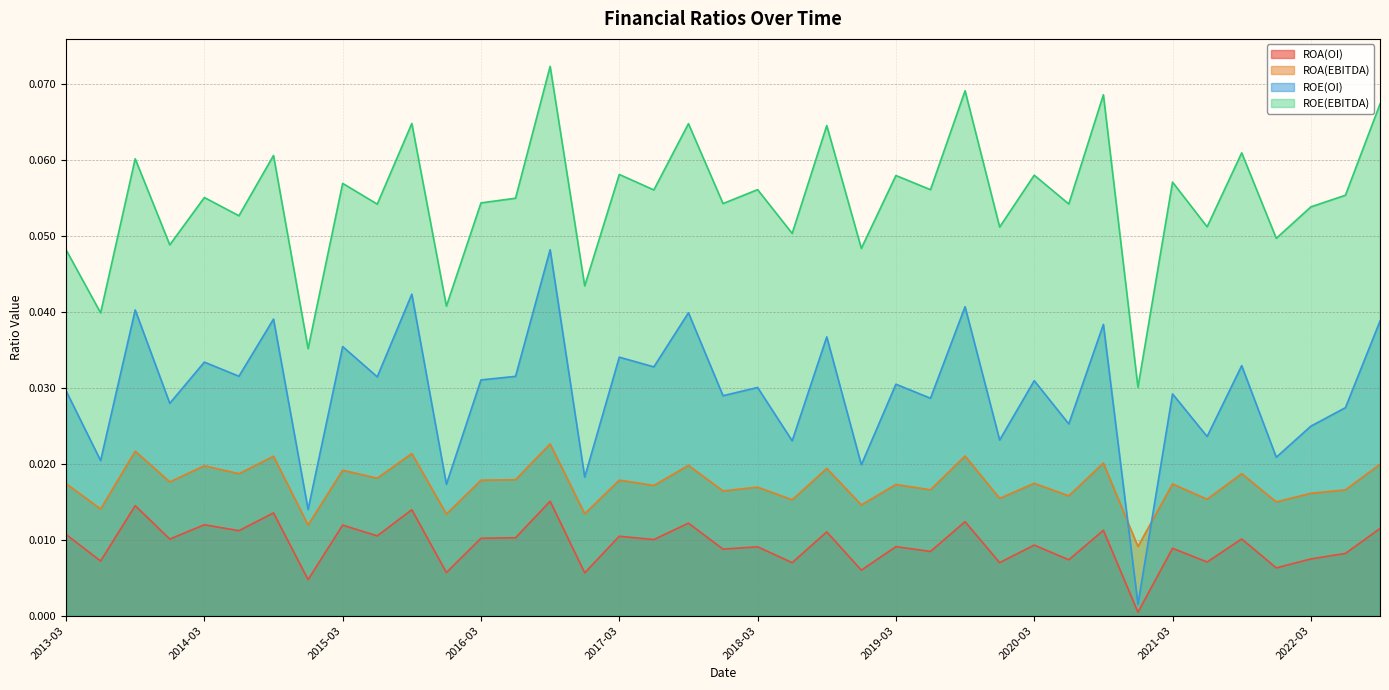

Does the chart display data point markers on the line(s)?

No